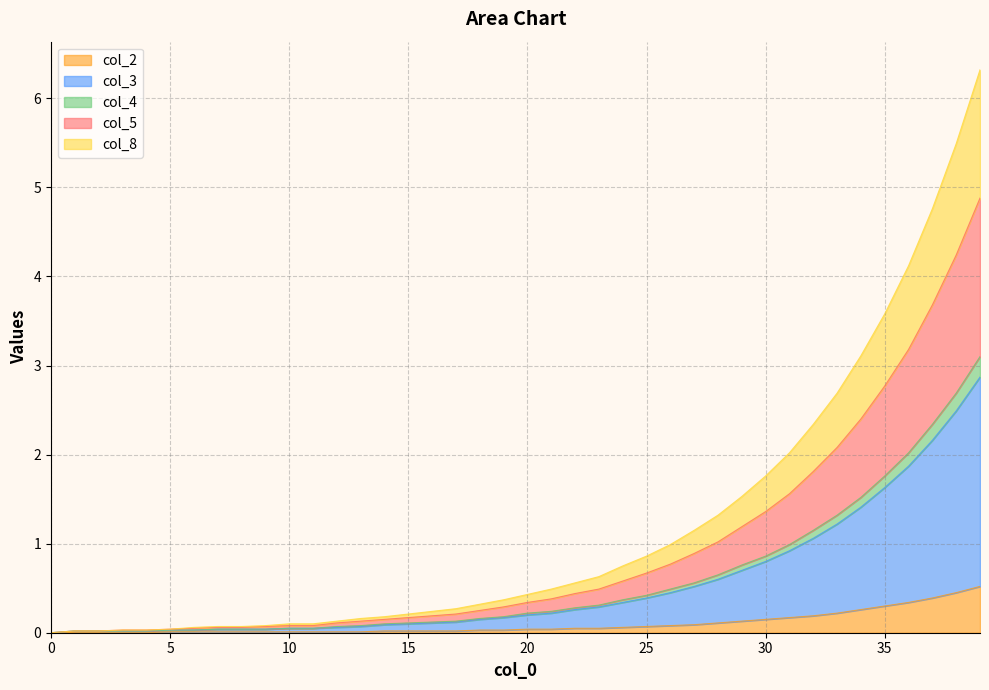

What is the highest value of the col_2 series?

0.5